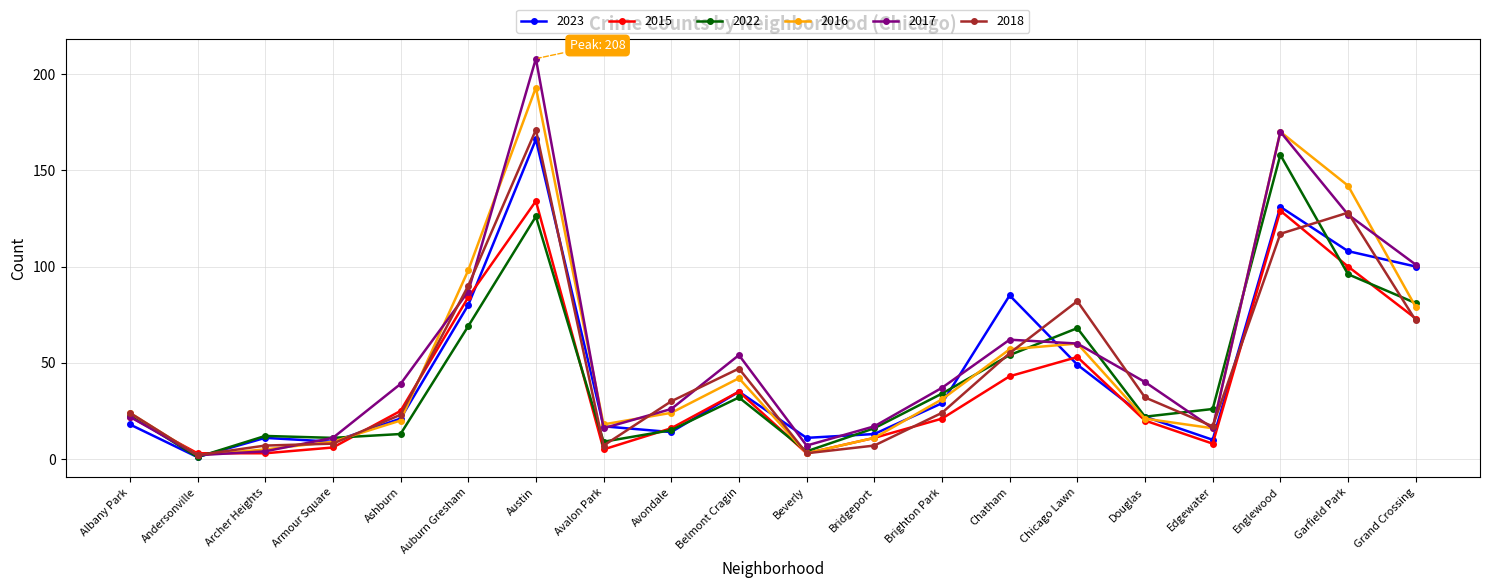

After their last crossing, which series has the higher values: 2023 or 2016?

2023